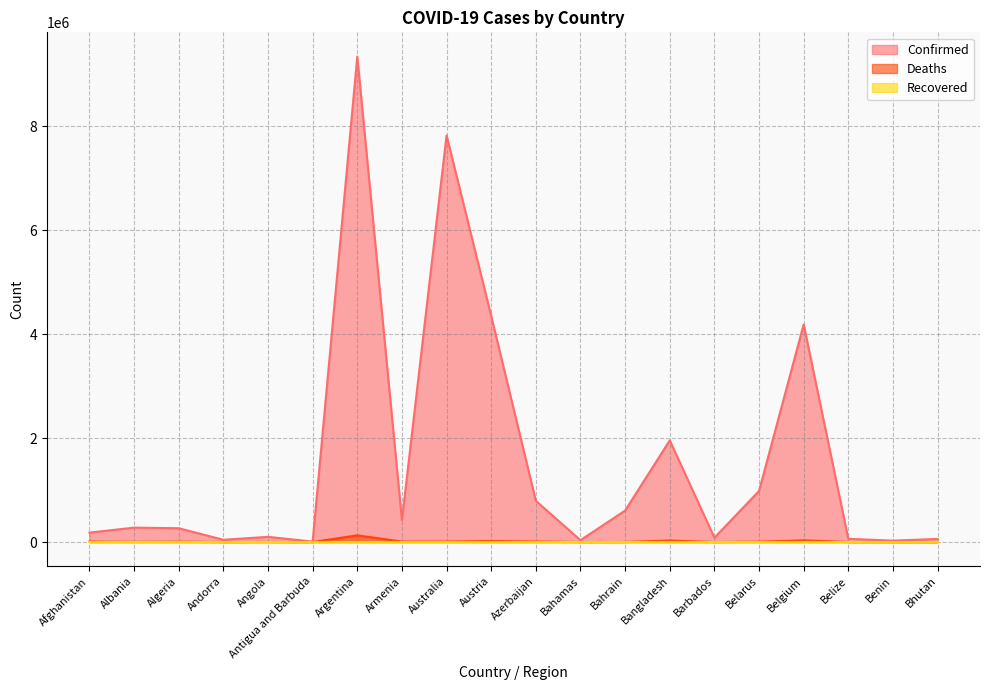

True or false: Deaths has more than 0 points higher than both neighbors.

True